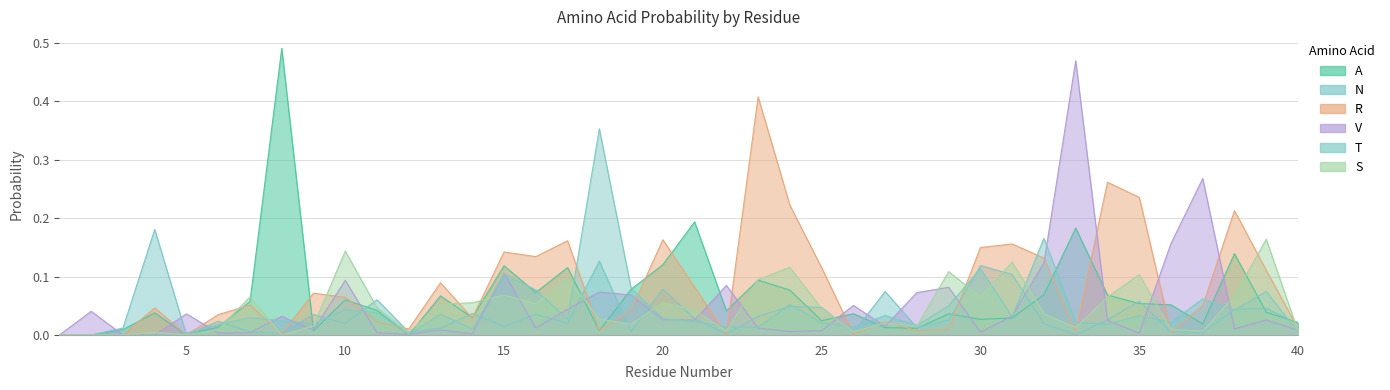

Which series has the largest range (max minus min)?

A